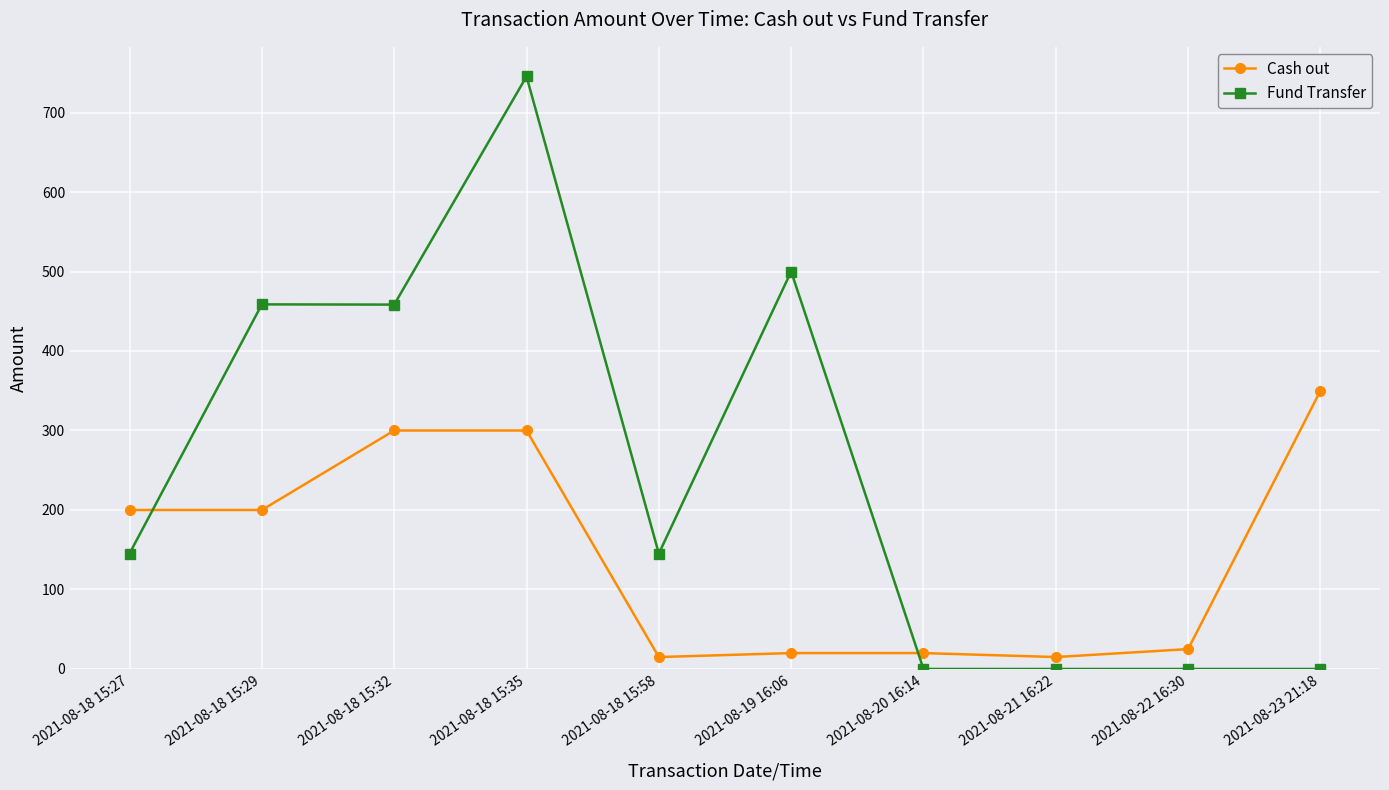

What is the approximate value of Cash out at 2021-08-18 15:35?

300.0